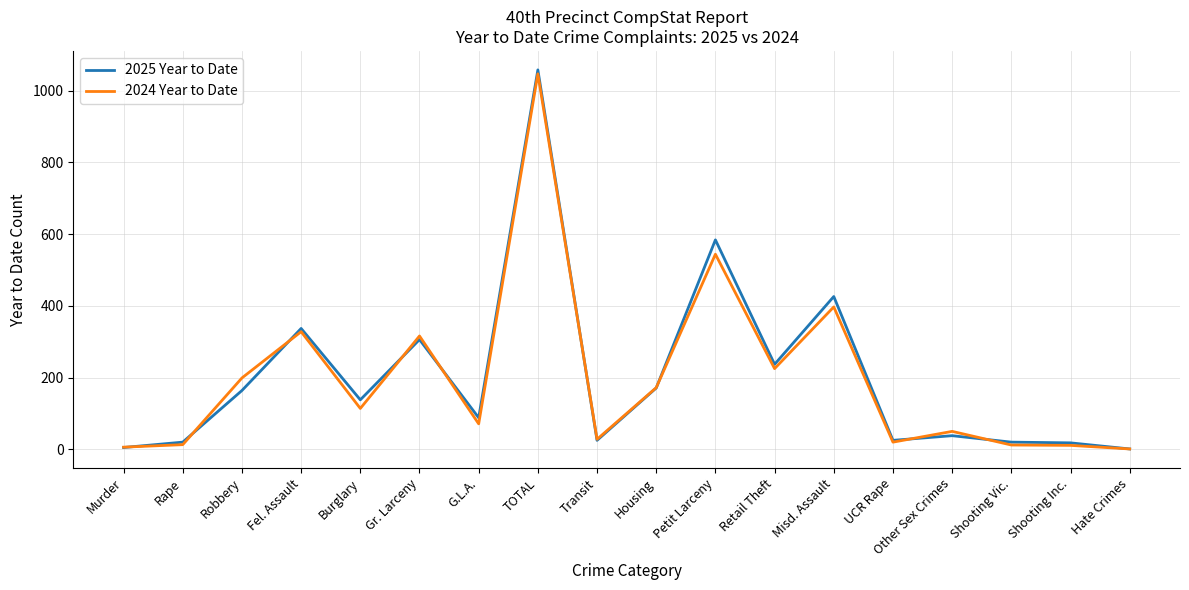

Where is 2025 Year to Date nearest to the value 529?

Petit Larceny